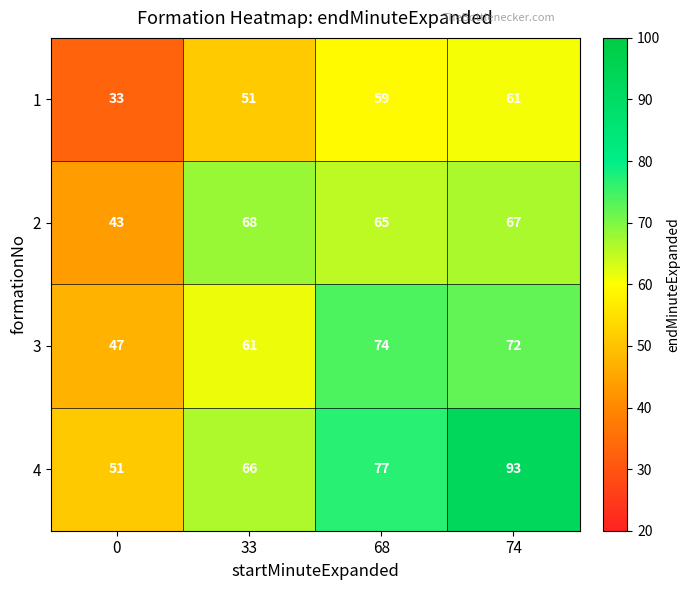

At which category is the sum across all series the highest?

74